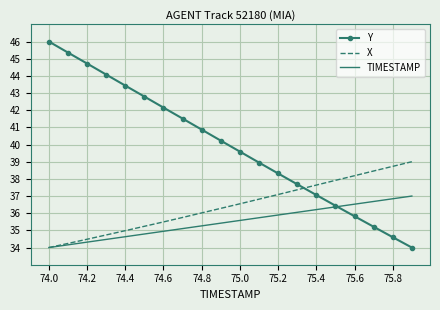

List the series in order of their peak value, highest first.

Y, X, TIMESTAMP